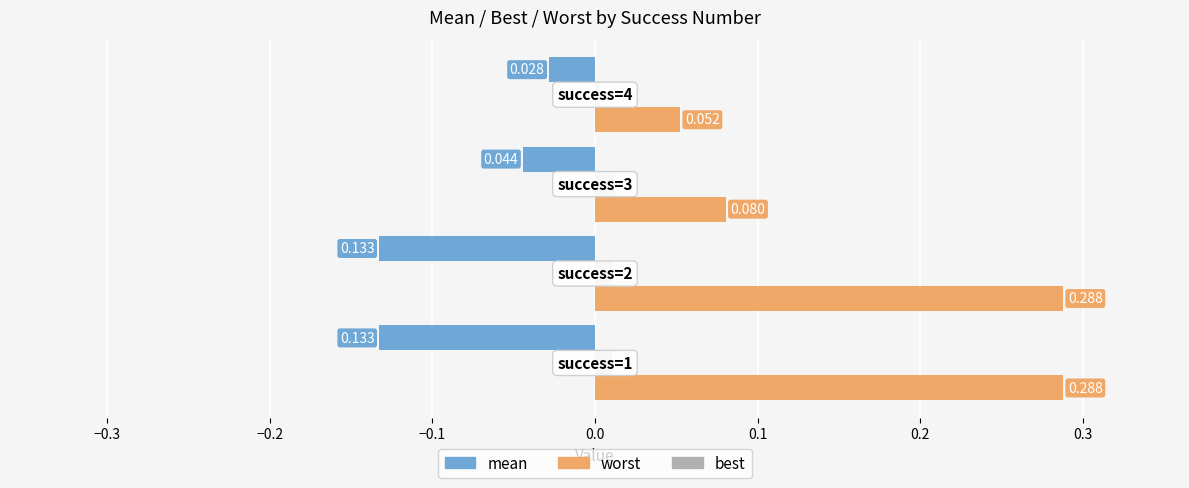

Rank the series by their maximum value, from lowest to highest.

mean, best, worst